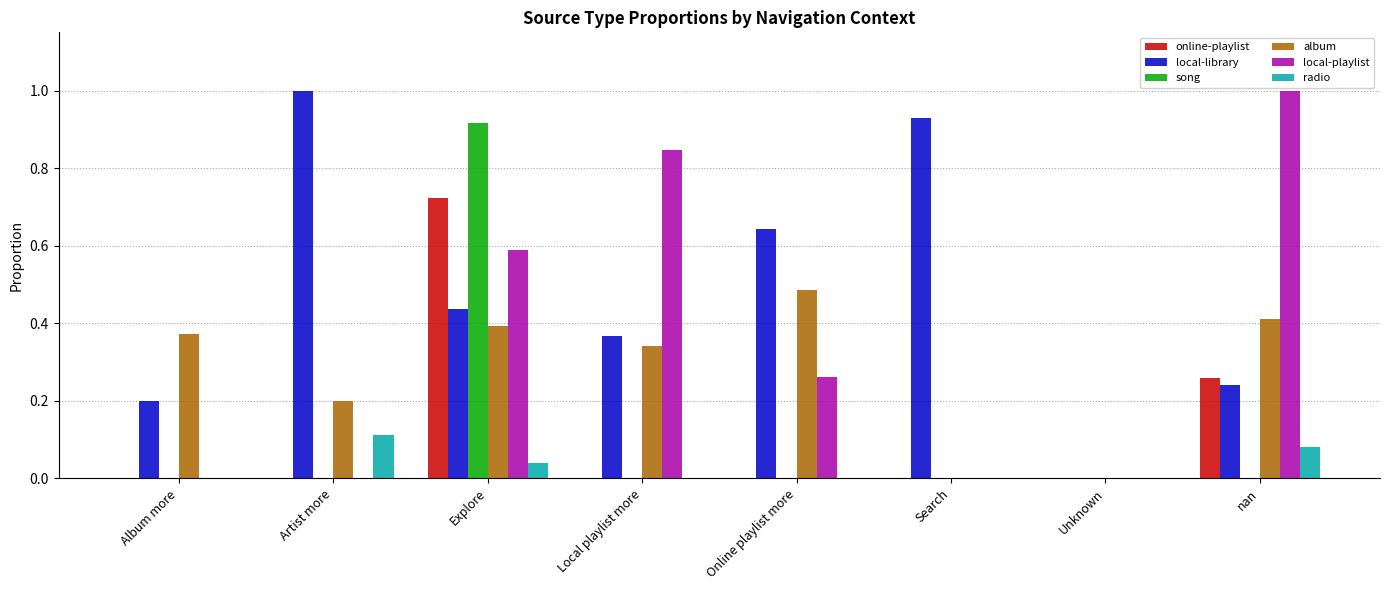

What is the approximate value of local-playlist at nan?

1.0